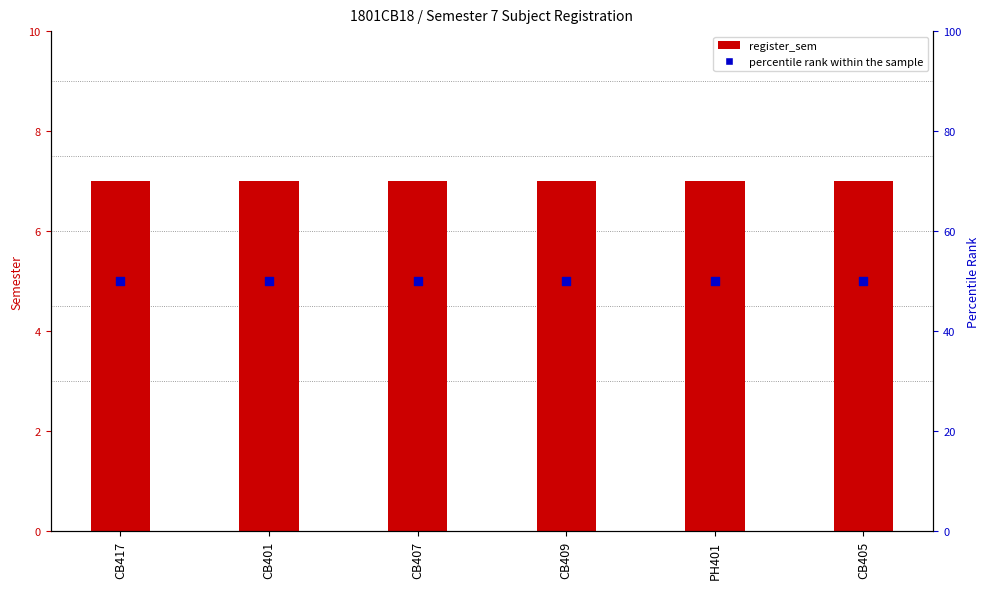

What are all the series names shown in the legend?

register_sem, percentile rank within the sample